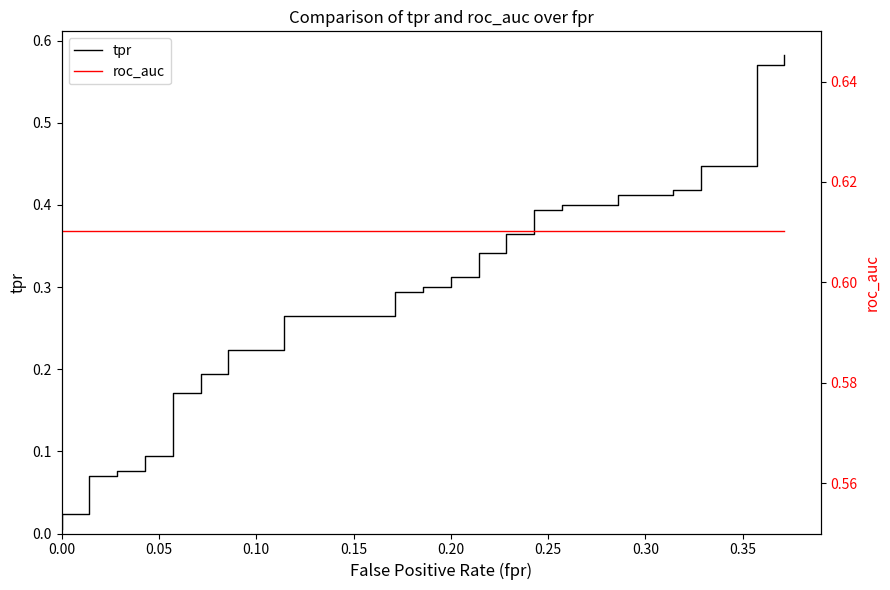

True or false: roc_auc and tpr intersect in this chart.

False